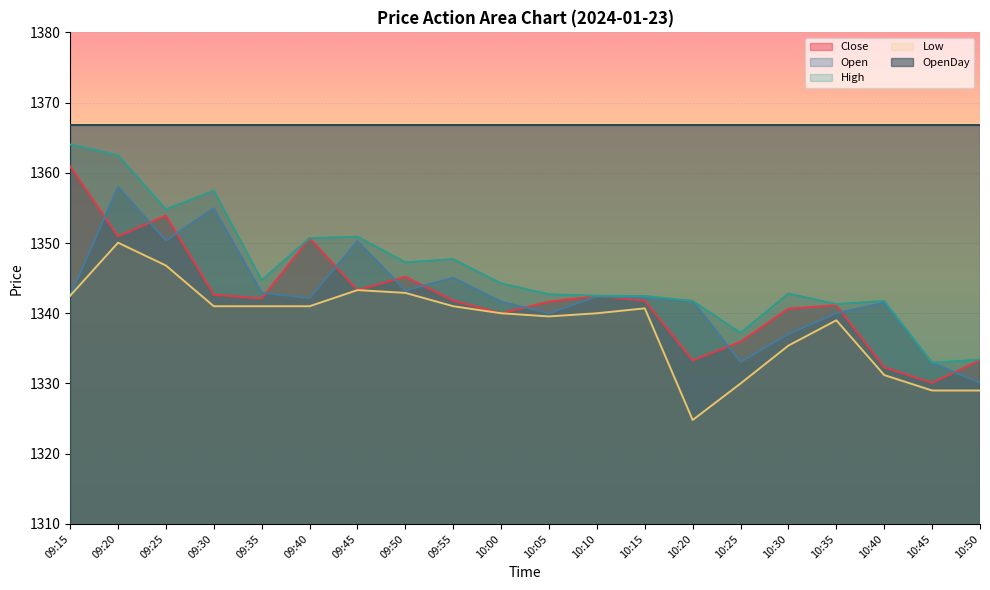

Where is the first local minimum for High?

09:25